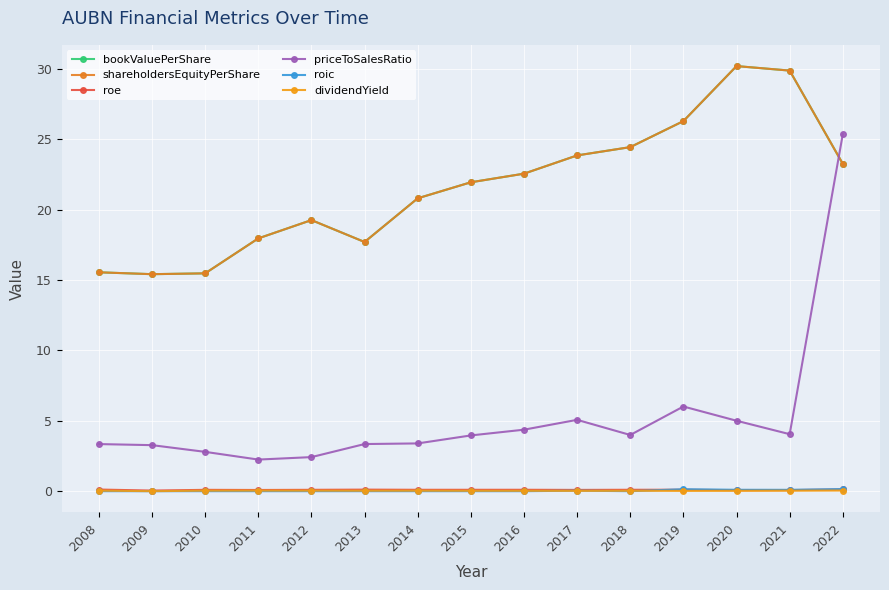

Between 2016 and 2020, which series saw the biggest shift?

bookValuePerShare